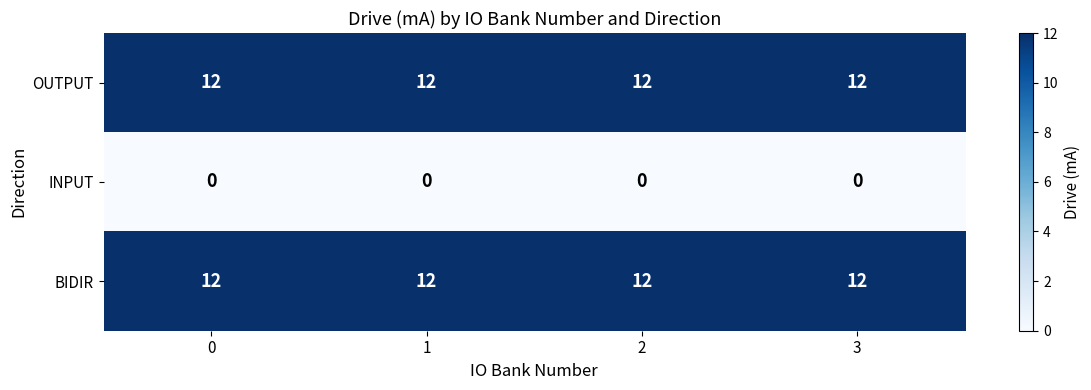

What is the average value of the OUTPUT series?

12